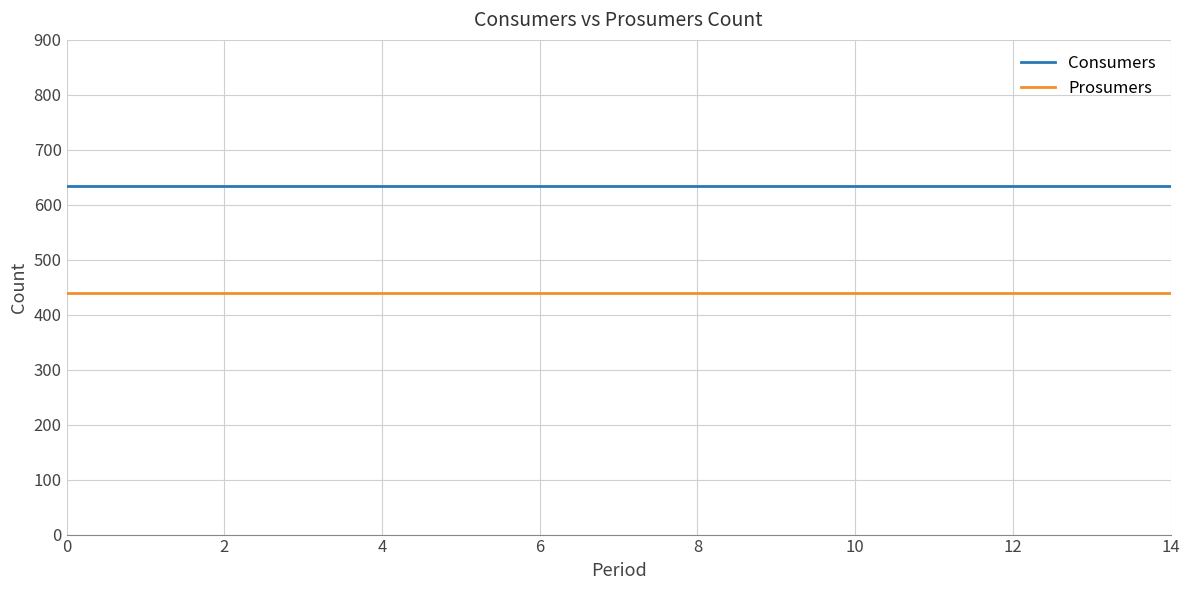

List the series in order of their overall mean, highest first.

Consumers, Prosumers